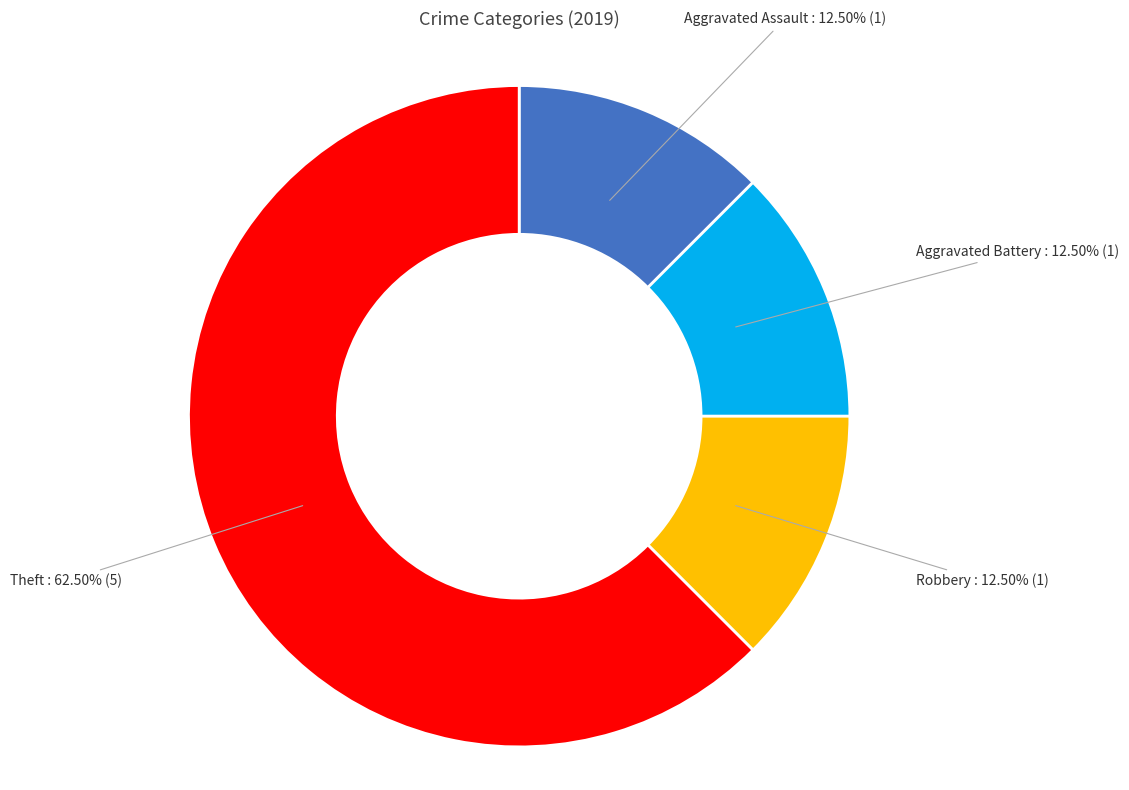

To the nearest percent, what is the difference between the largest and smallest slice percentages?

50%